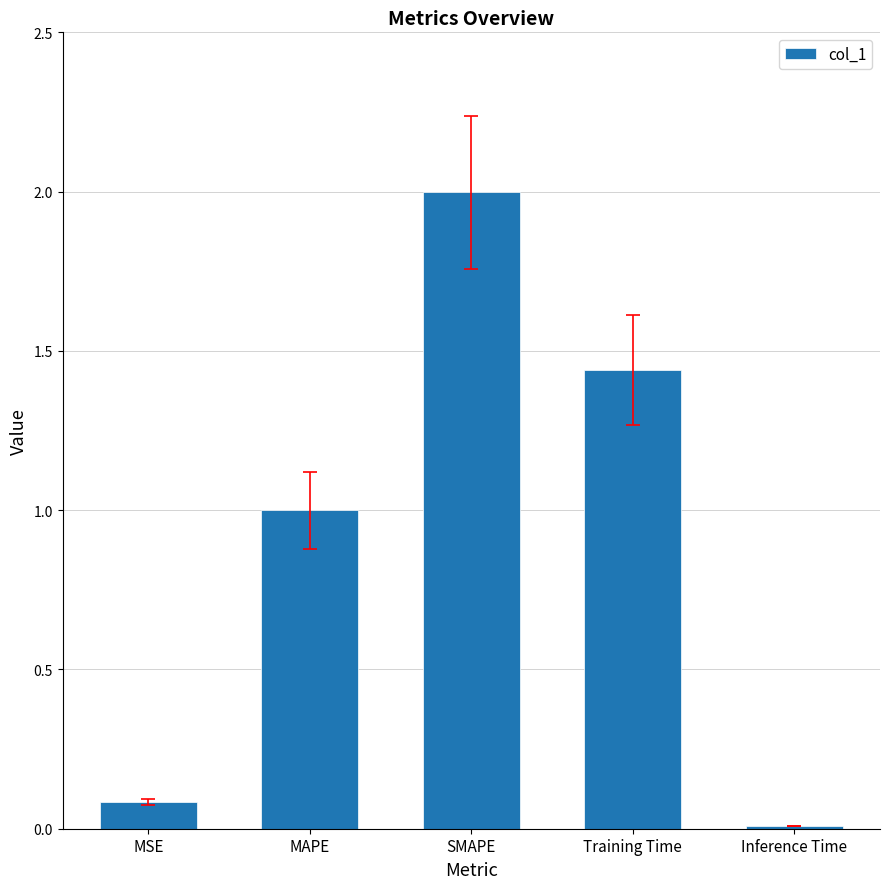

What is the maximum value shown in the chart?

2.0